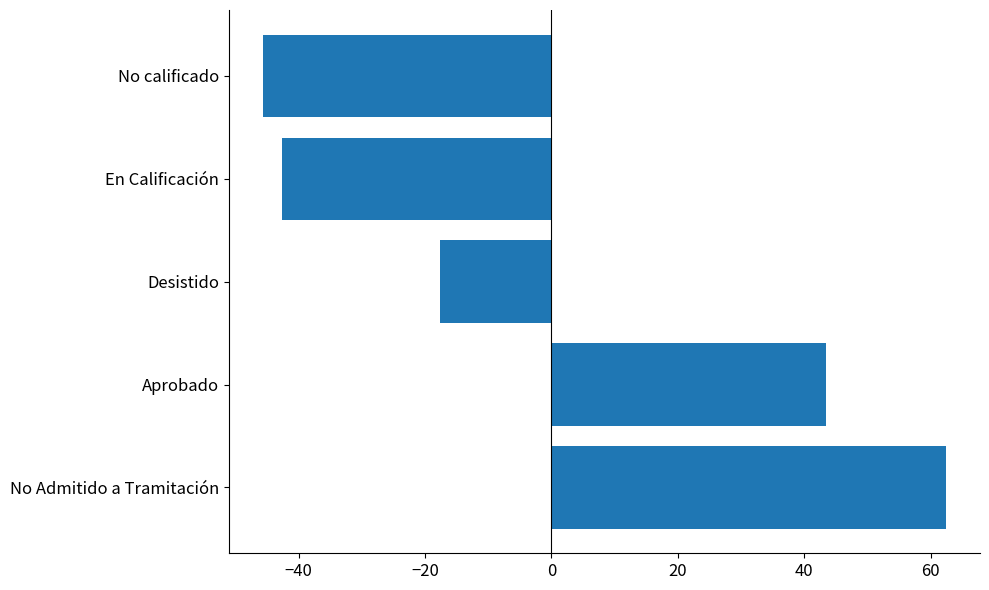

Reading bottom to top, list all the values displayed in this chart.

No Admitido a Tramitación=62.4	Aprobado=43.4	Desistido=-17.6	En Calificación=-42.6	No calificado=-45.6